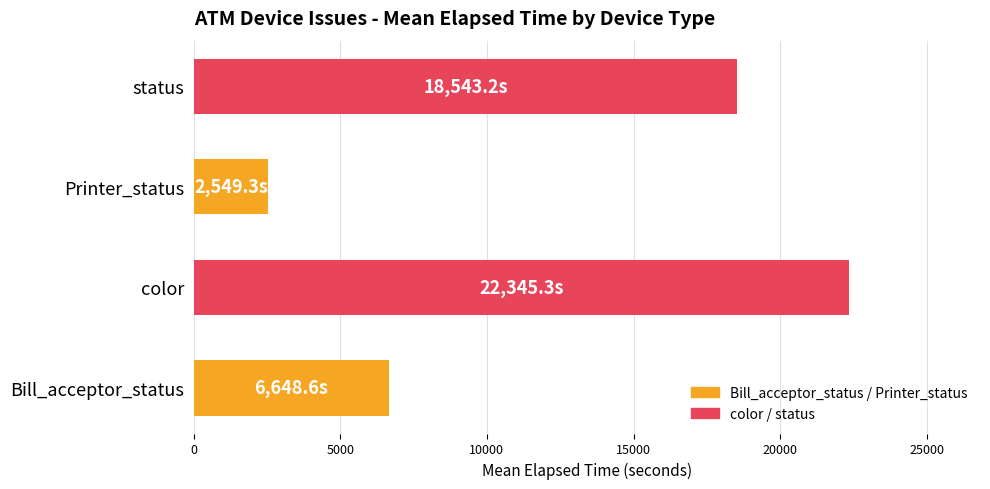

List the labels in order of value, smallest first.

Printer_status, Bill_acceptor_status, status, color